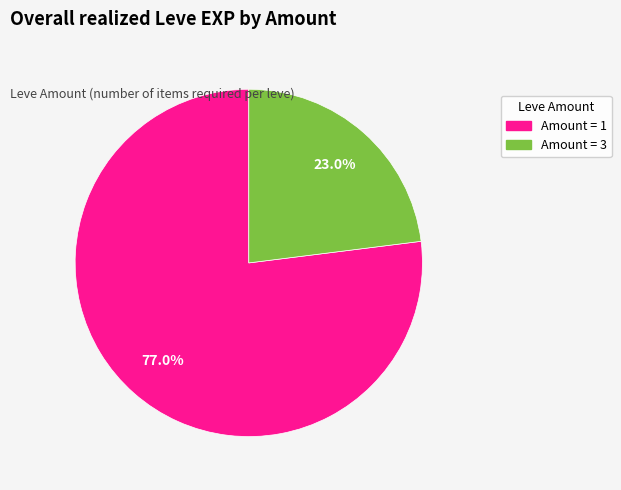

Is there a majority slice in this chart?

Yes